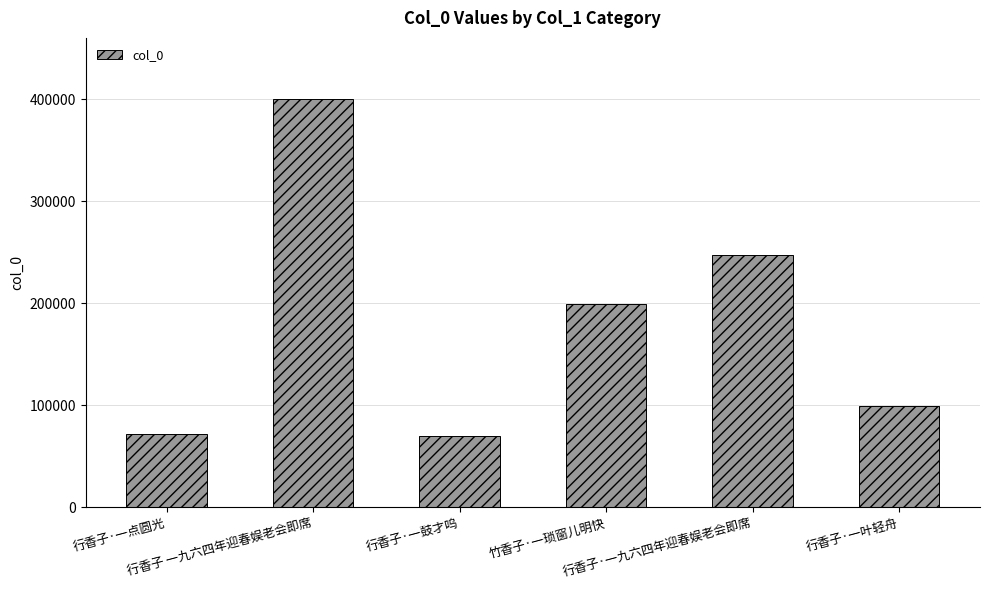

What is the approximate value at 行香子·一点圆光, to the nearest 10?

72350